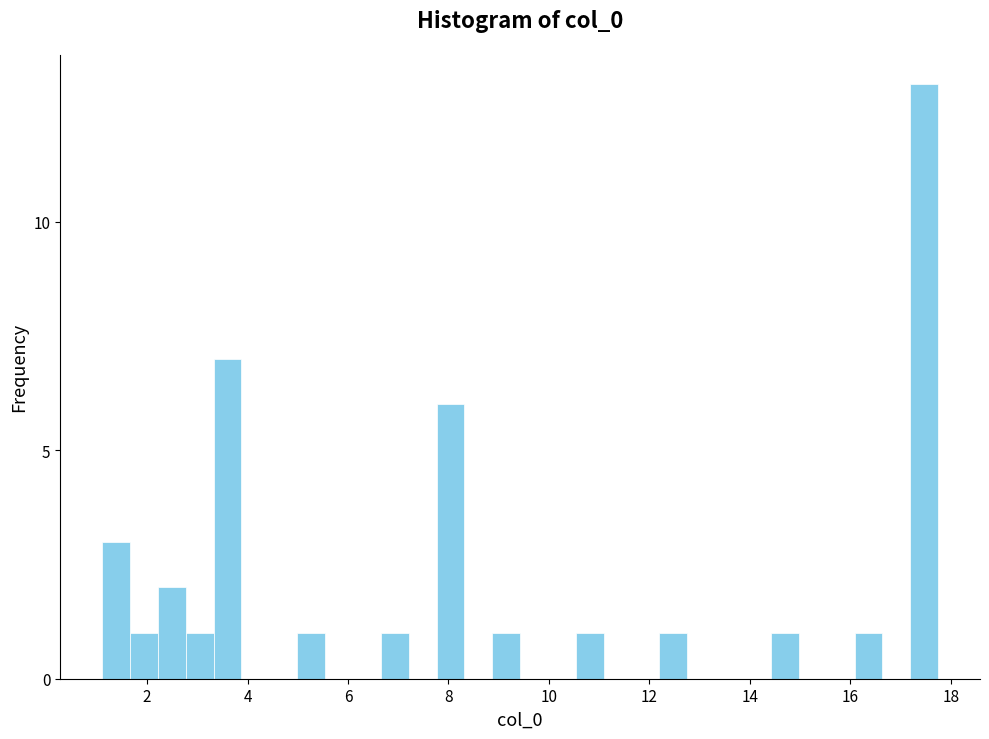

Around what value on the x-axis is the tallest bar? Give the approximate position of its centre, as read against the axis.

17.4